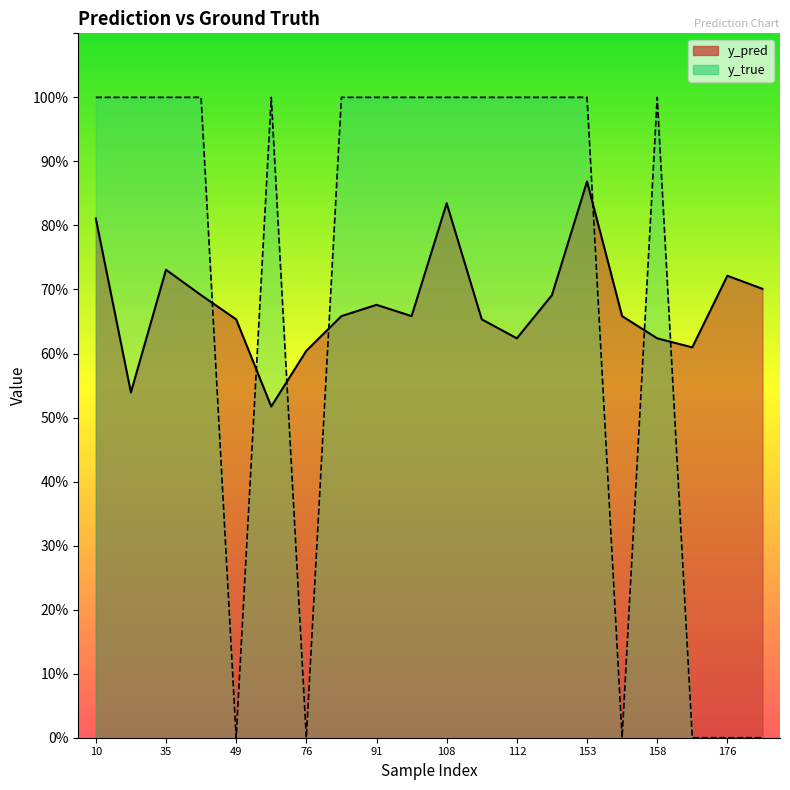

Reading left to right, extract all data points from this chart.

y_pred line: 0.8	0.5	0.7	0.7	0.7	0.5	0.6	0.7	0.7	0.7	0.8	0.7	0.6	0.7	0.9	0.7	0.6	0.6	0.7	0.7
y_true line: 1.0	1.0	1.0	1.0	0.0	1.0	0.0	1.0	1.0	1.0	1.0	1.0	1.0	1.0	1.0	0.0	1.0	0.0	0.0	0.0